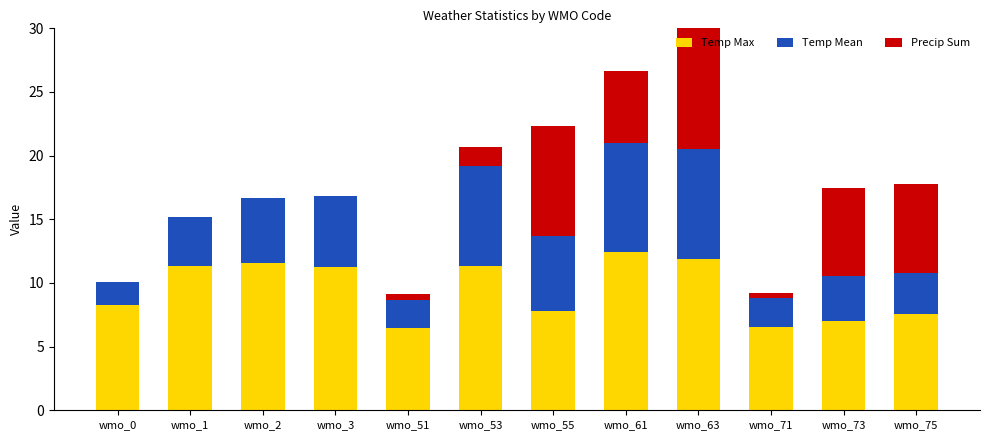

The Temp Max series shows 18.2 at wmo_63. True or false?

False